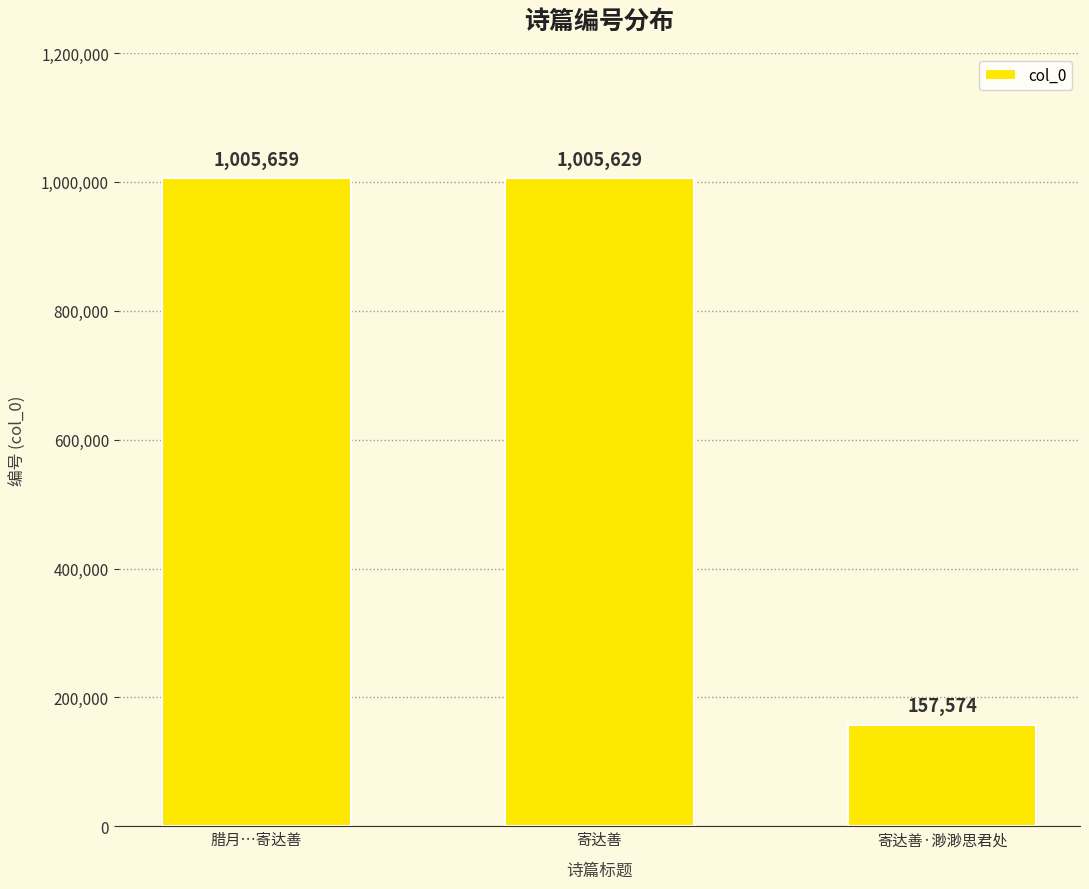

Does the chart contain any negative values?

No